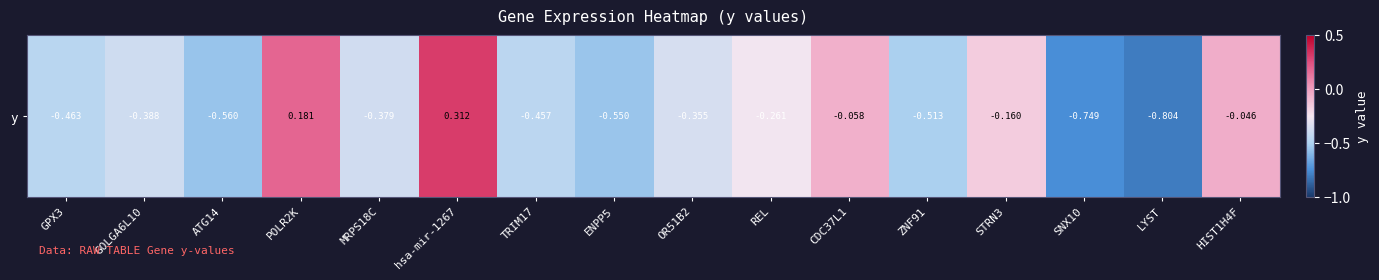

List the labels in order of value, largest first.

hsa-mir-1267, POLR2K, HIST1H4F, CDC37L1, STRN3, REL, OR51B2, MRPS18C, GOLGA6L10, TRIM17, GPX3, ZNF91, ENPP5, ATG14, SNX10, LYST